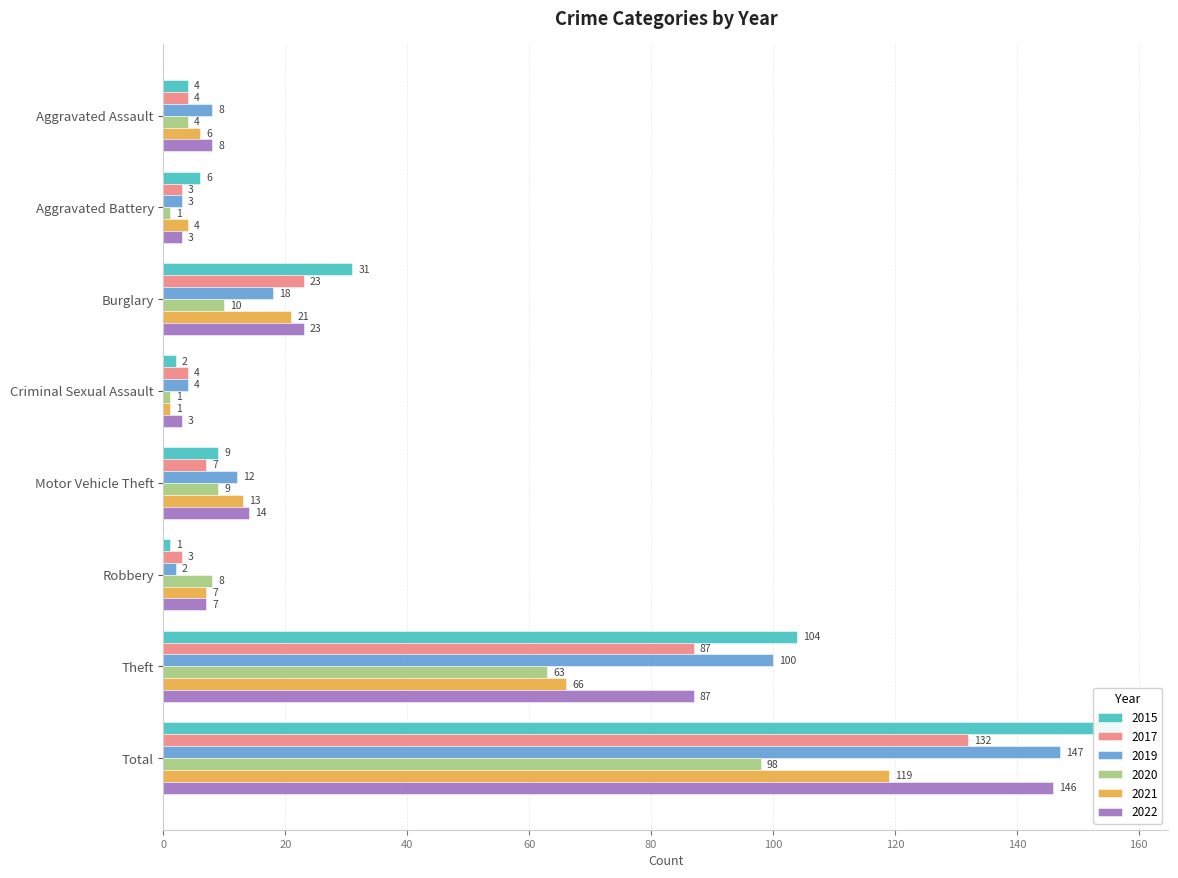

The 2019 series shows 147 at Theft. True or false?

False